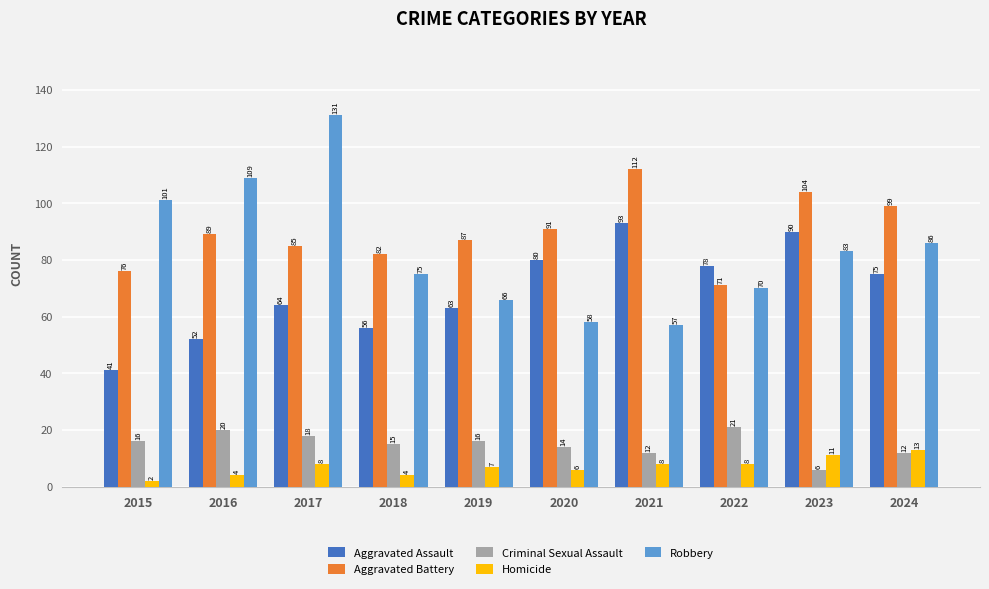

What is the total value across all series at 2024?

285